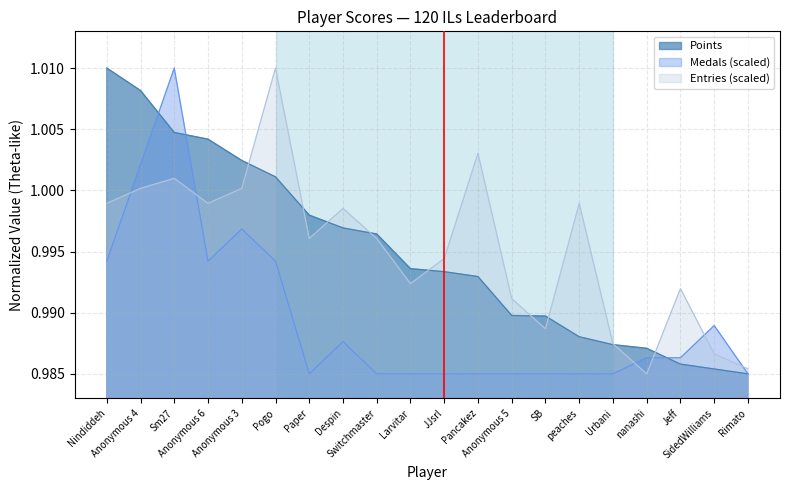

Reading left to right, transcribe all the data shown in this chart.

Points: Nindiddeh=1.0	Anonymous 4=1.0	Sm27=1.0	Anonymous 6=1.0	Anonymous 3=1.0	Pogo=1.0	Paper=1.0	Despin=1.0	Switchmaster=1.0	Larvitar=1.0	JJsrl=1.0	Pancakez=1.0	Anonymous 5=1.0	SB=1.0	peaches=1.0	Urbani=1.0	nanashi=1.0	Jeff=1.0	SidedWilliams=1.0	Rimato=1.0
Medals: Nindiddeh=1.0	Anonymous 4=1.0	Sm27=1.0	Anonymous 6=1.0	Anonymous 3=1.0	Pogo=1.0	Paper=1.0	Despin=1.0	Switchmaster=1.0	Larvitar=1.0	JJsrl=1.0	Pancakez=1.0	Anonymous 5=1.0	SB=1.0	peaches=1.0	Urbani=1.0	nanashi=1.0	Jeff=1.0	SidedWilliams=1.0	Rimato=1.0
Entries: Nindiddeh=1.0	Anonymous 4=1.0	Sm27=1.0	Anonymous 6=1.0	Anonymous 3=1.0	Pogo=1.0	Paper=1.0	Despin=1.0	Switchmaster=1.0	Larvitar=1.0	JJsrl=1.0	Pancakez=1.0	Anonymous 5=1.0	SB=1.0	peaches=1.0	Urbani=1.0	nanashi=1.0	Jeff=1.0	SidedWilliams=1.0	Rimato=1.0